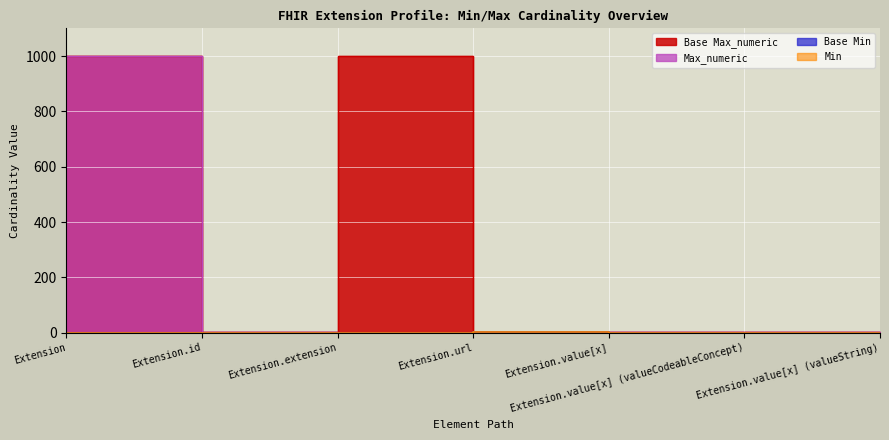

True or false: Base Max_numeric and Base Min intersect in this chart.

False